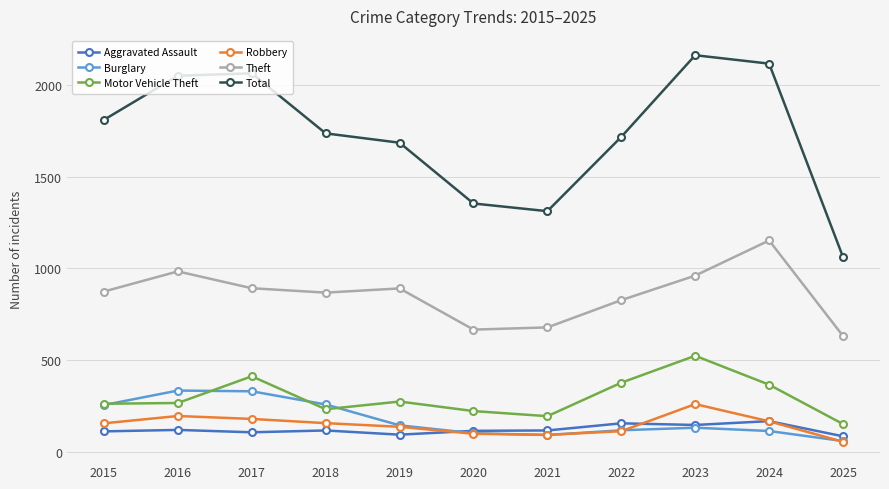

In Total, how many points are lower than both neighbors (excluding endpoints)?

1